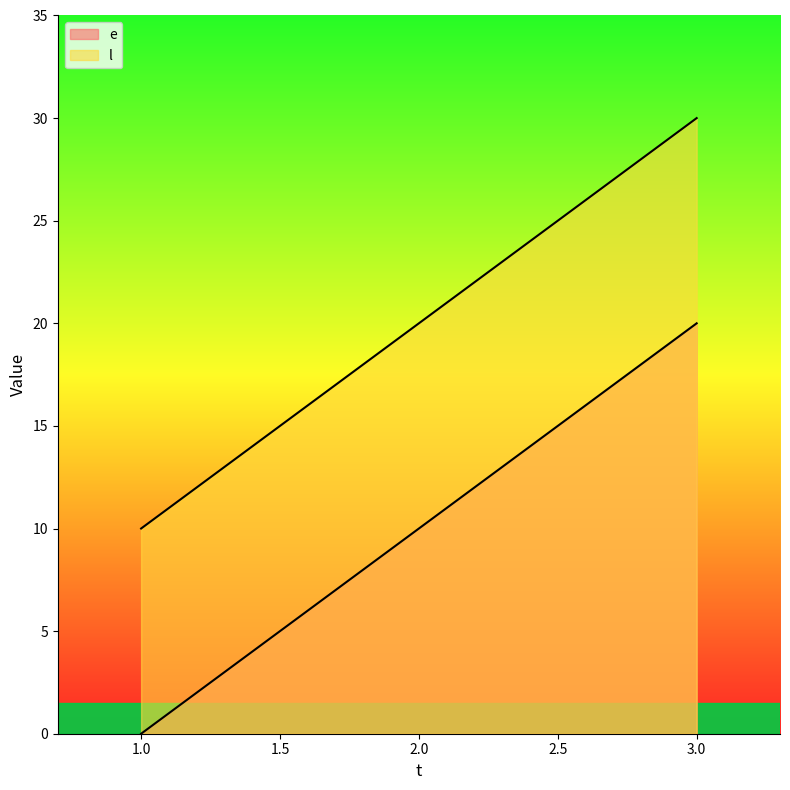

What is the difference between the highest and lowest values at 3?

10